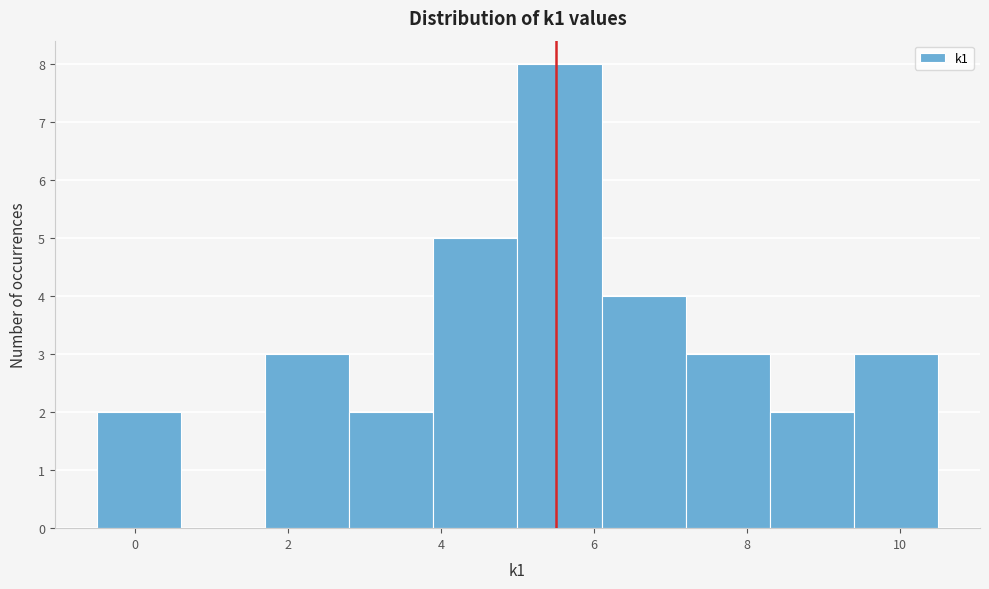

Over which range of the x-axis is the bar tallest?

5.0 to 6.1